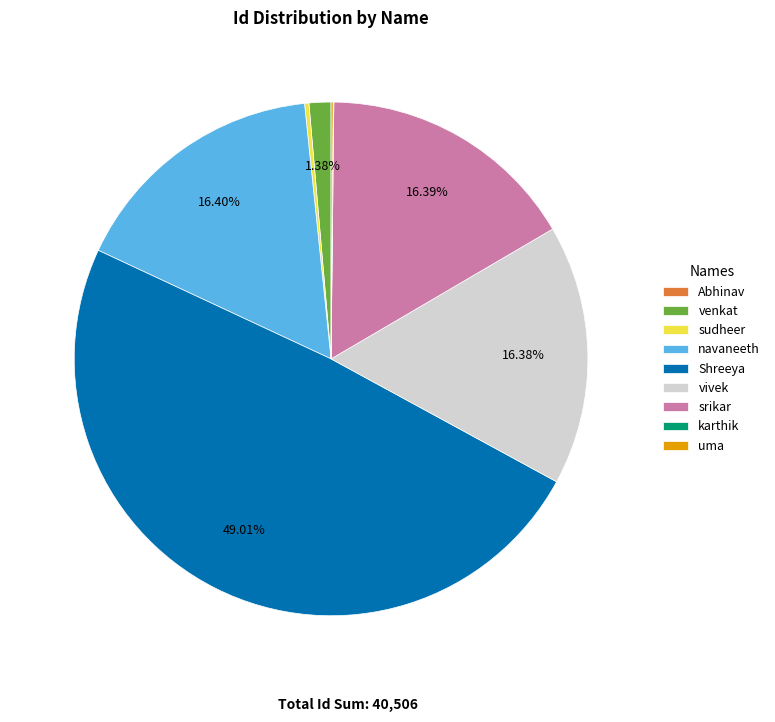

To the nearest percent, what is the average slice percentage?

11%